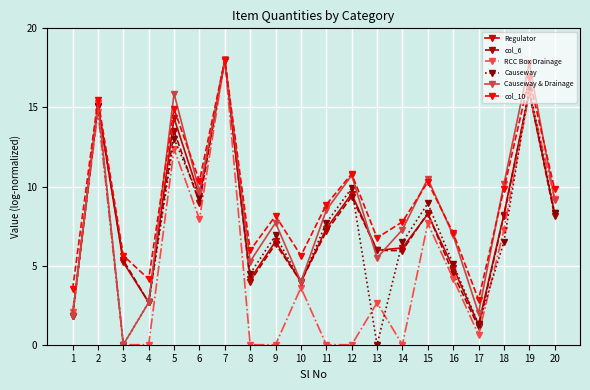

What is the total value across all series at 1?

12.8